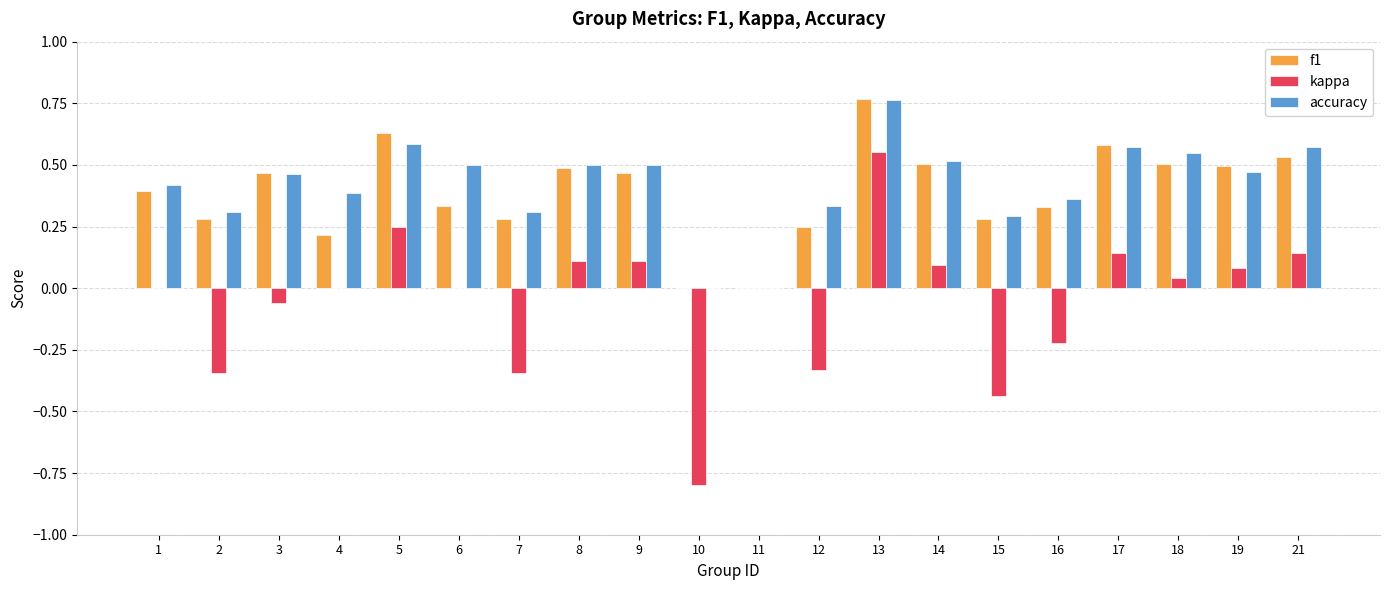

At which category is the sum across all series the highest?

13